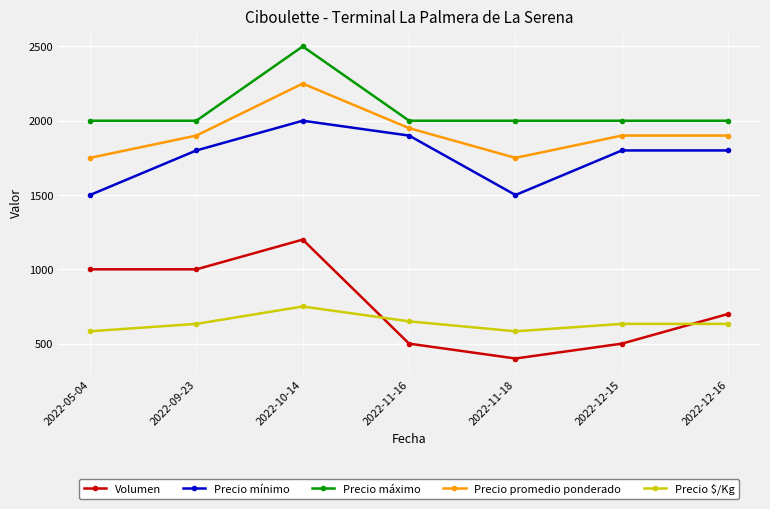

What is the label of the 7th point from the right?

2022-05-04